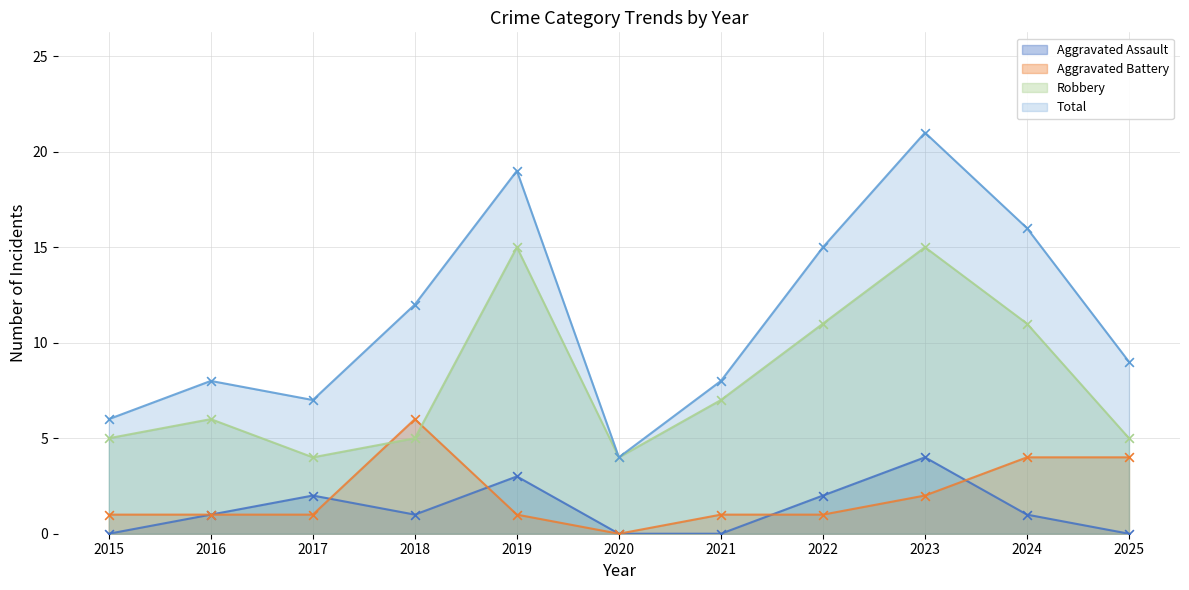

At which category is the sum across all series the highest?

2023